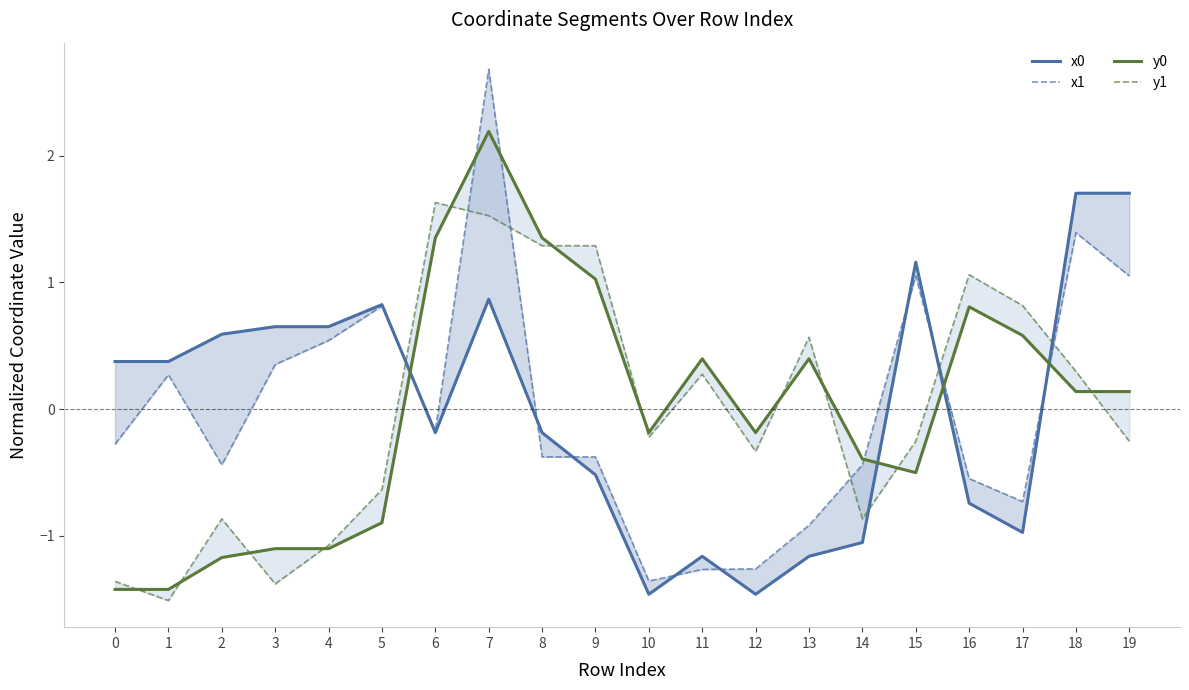

Between which two adjacent categories do x1 and y1 first intersect?

5 and 6